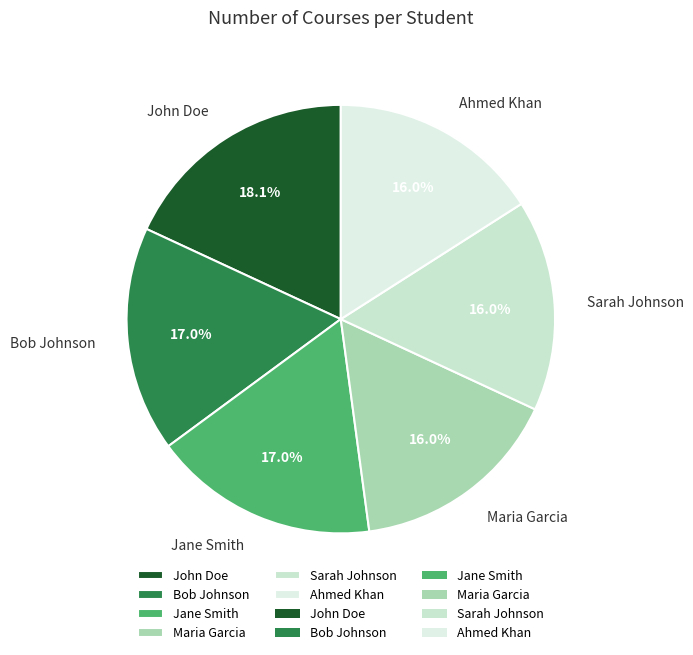

How many slices are in this pie chart?

6